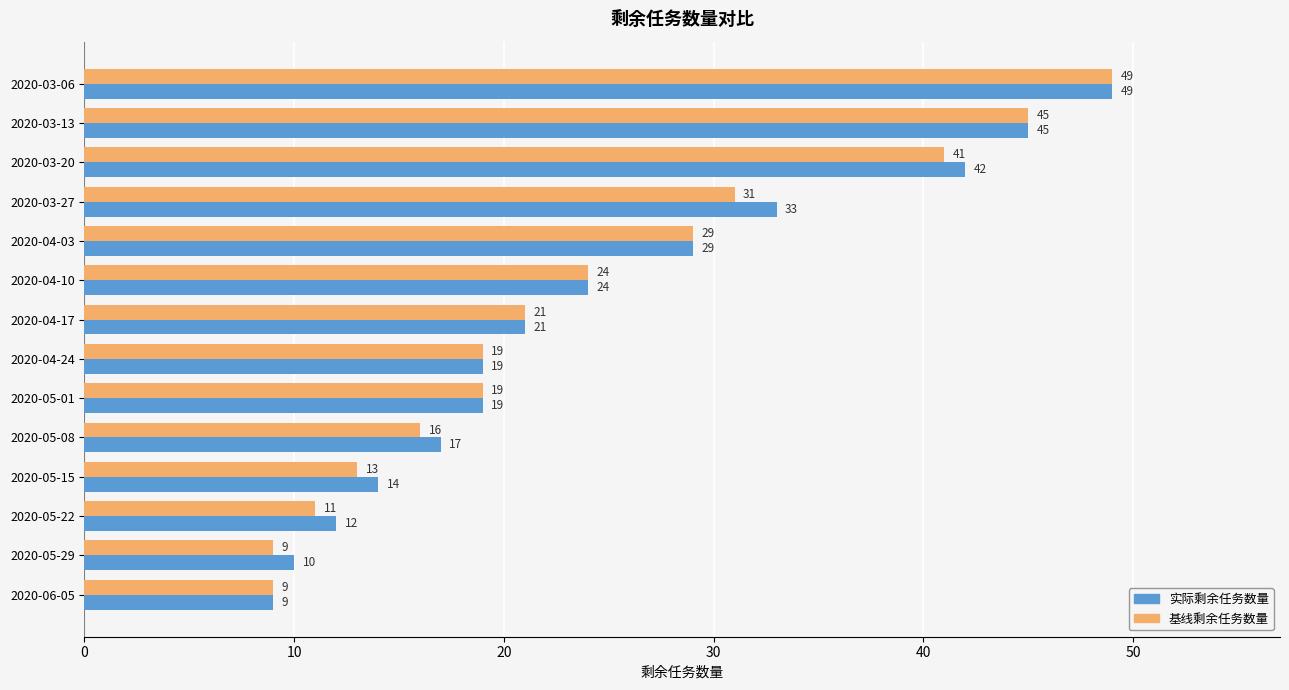

Between 2020-04-10 and 2020-05-22, which series saw the biggest shift?

基线剩余任务数量